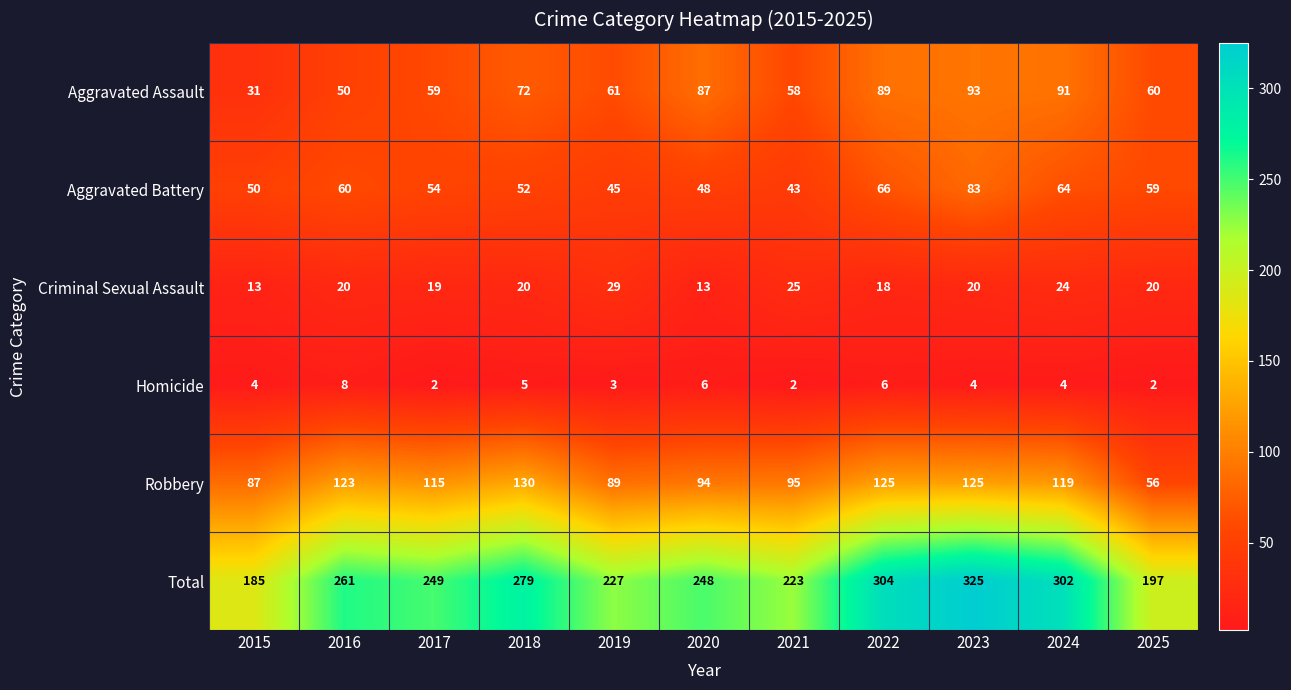

Is it true that Homicide equals 5 at 2018?

True